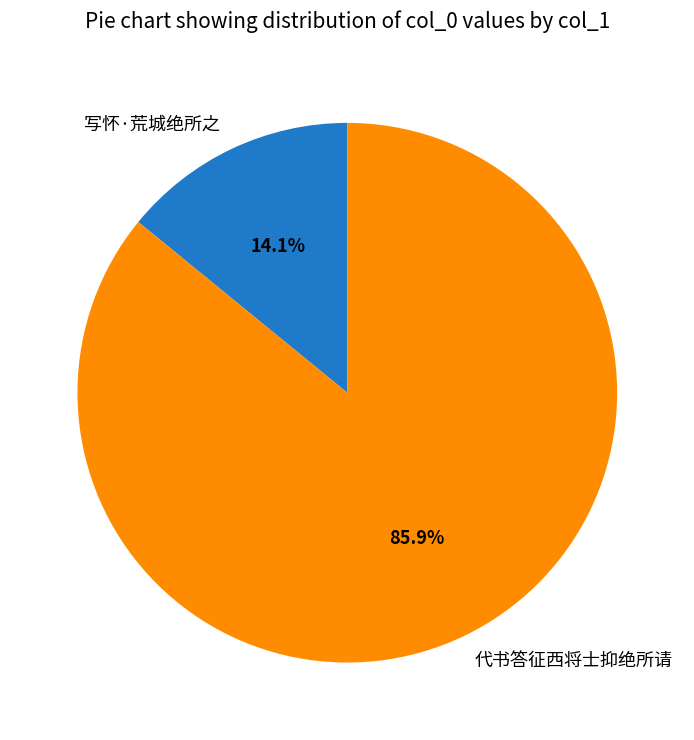

To the nearest percent, what is the combined percentage of 代书答征西将士抑绝所请 and 写怀·荒城绝所之?

100%